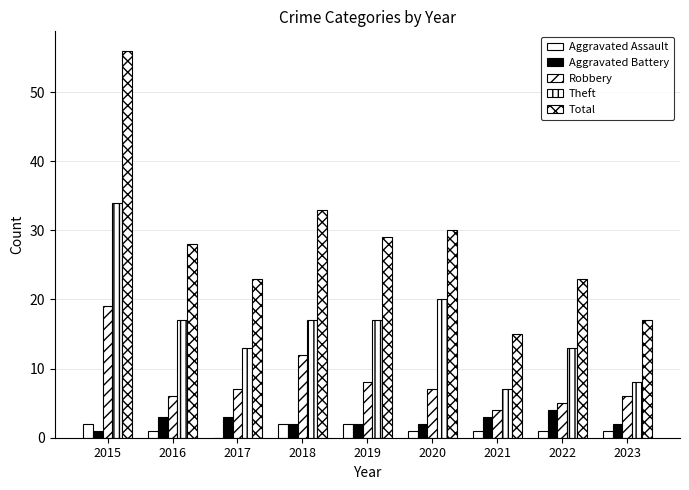

Does the chart contain stacked bars?

No